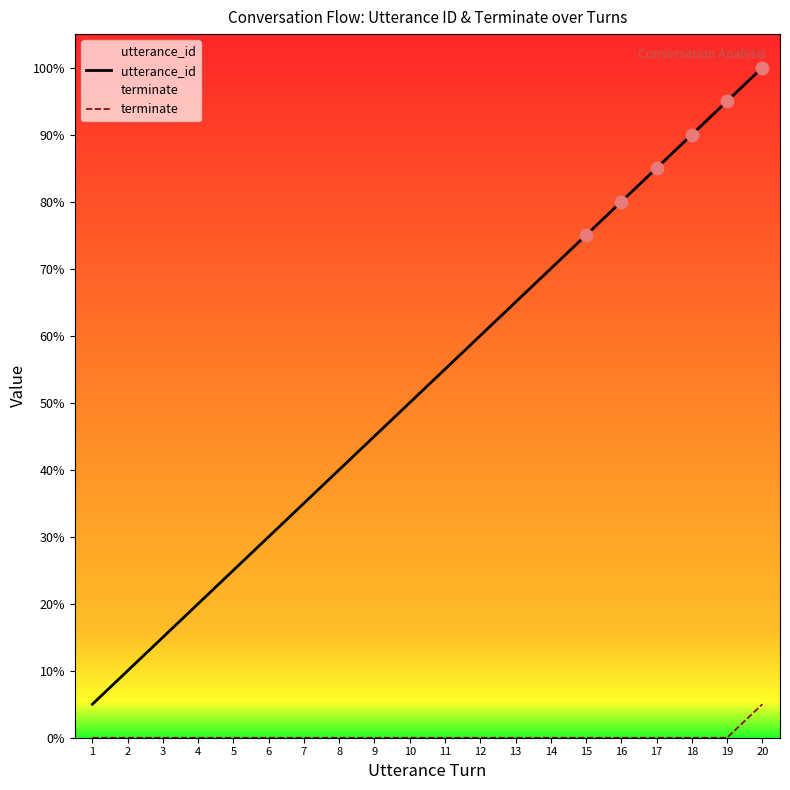

At how many categories does at least one series exceed 10?

10